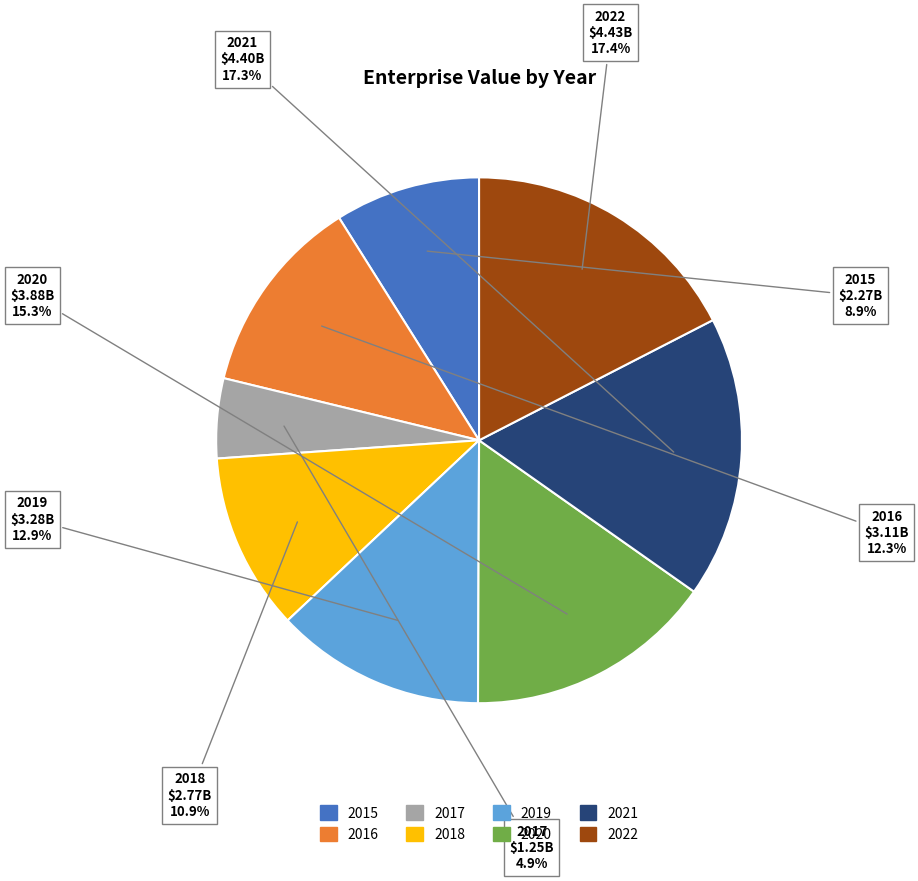

What is the ratio of the value at 2019 to the value at 2022?

0.7